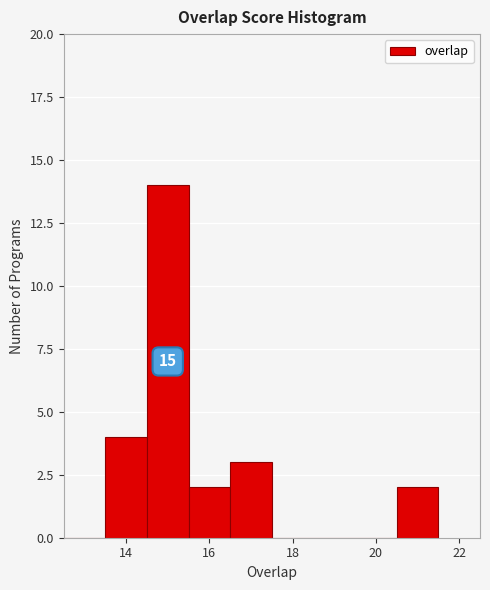

Which range on the x-axis has the tallest bar?

14.5 to 15.5